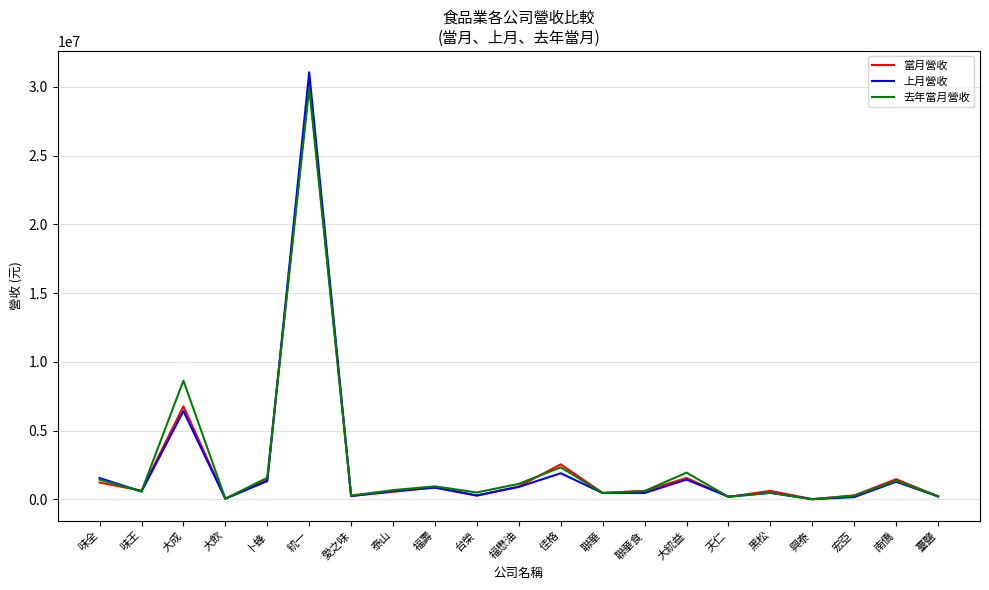

Where is 去年當月營收 nearest to the value 14964211?

大成